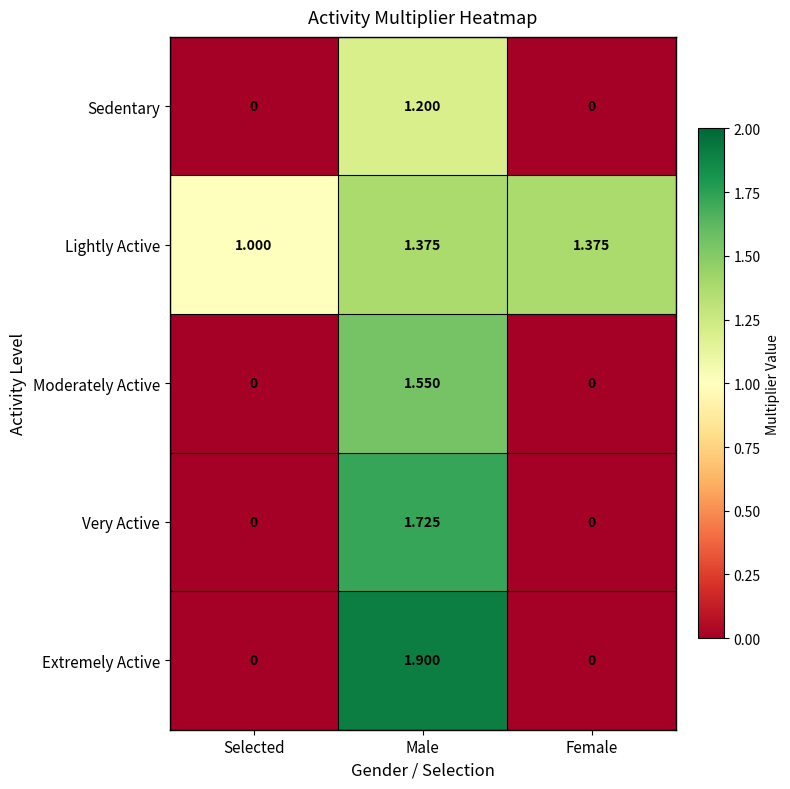

Which series has the largest total across all categories?

Lightly Active